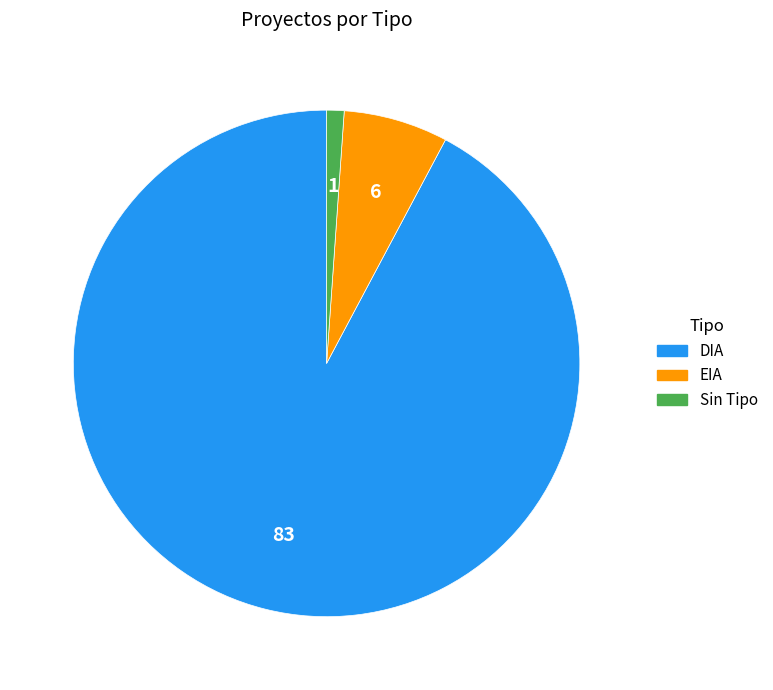

What is the ratio of the value at DIA to the value at EIA?

13.8